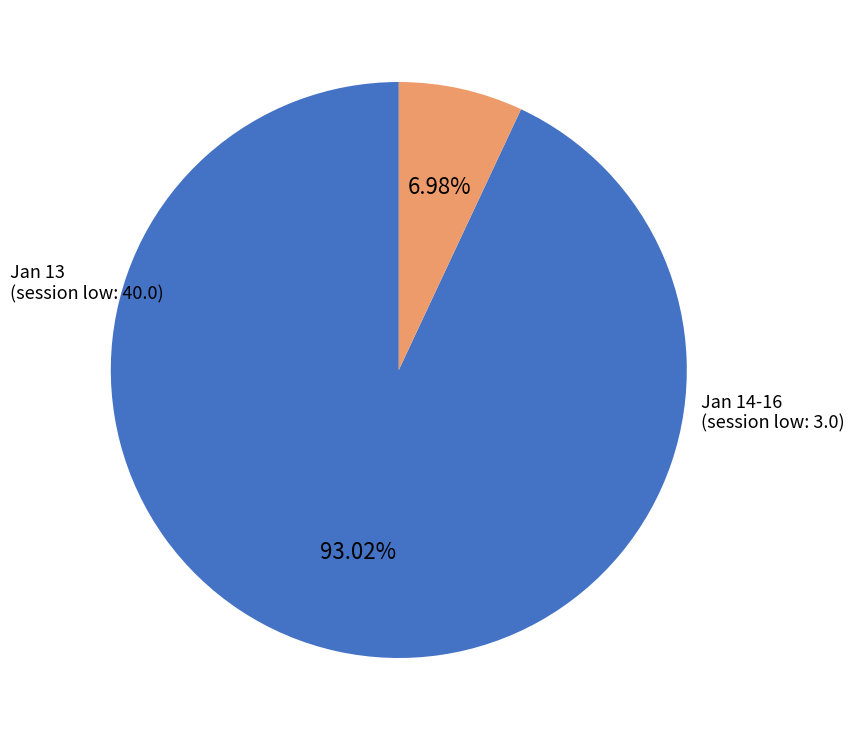

Is there a majority slice in this chart?

Yes